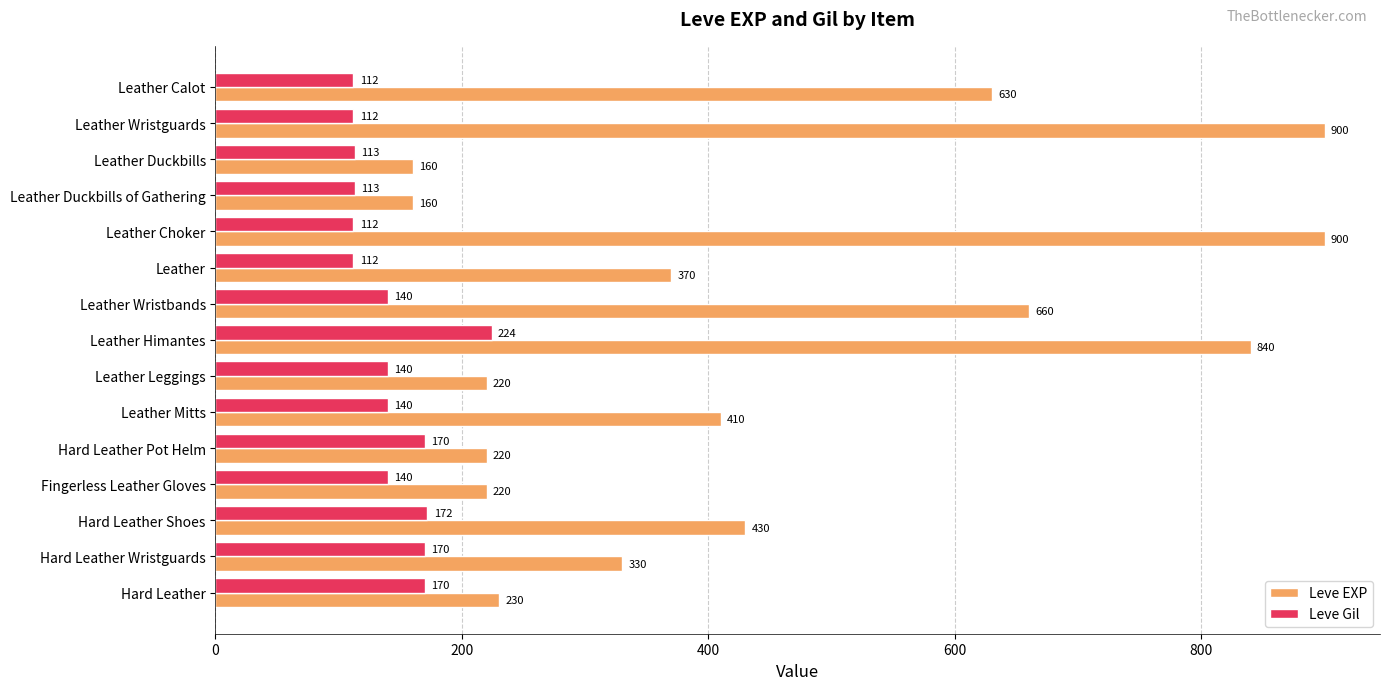

What is the total value across all series at Hard Leather Pot Helm?

390